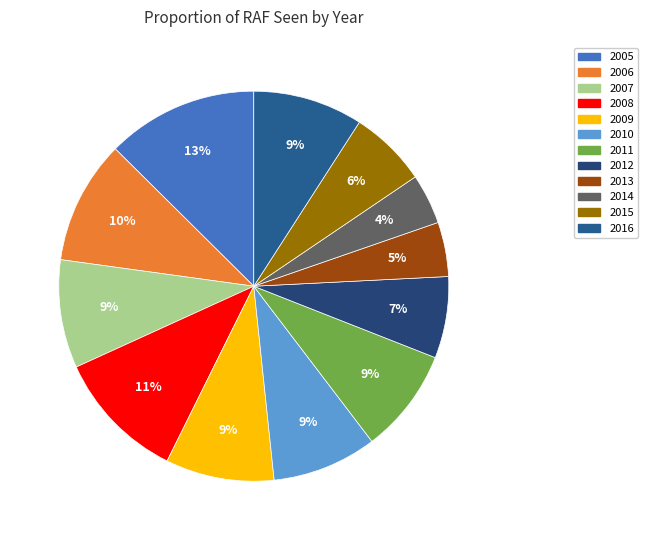

Does 2010 represent more than half of the total?

No